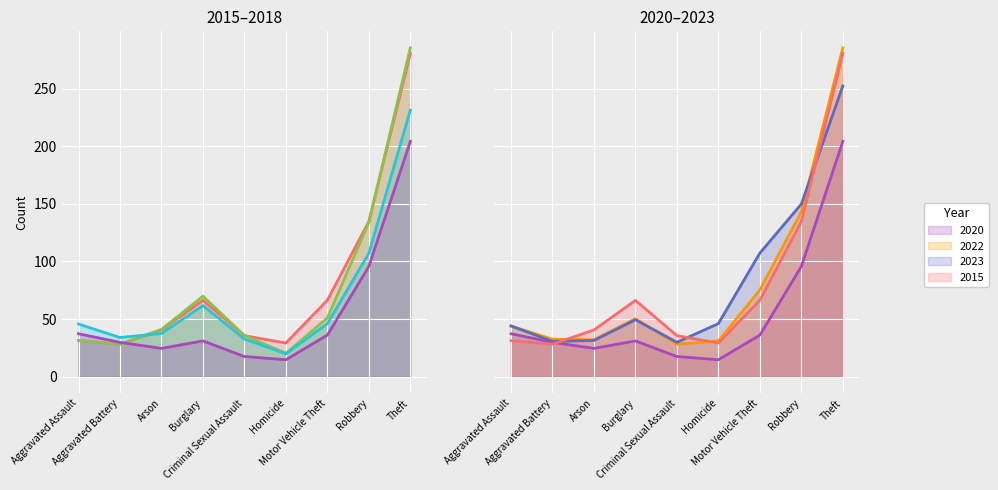

What is the label of the 1st point from the right?

Theft